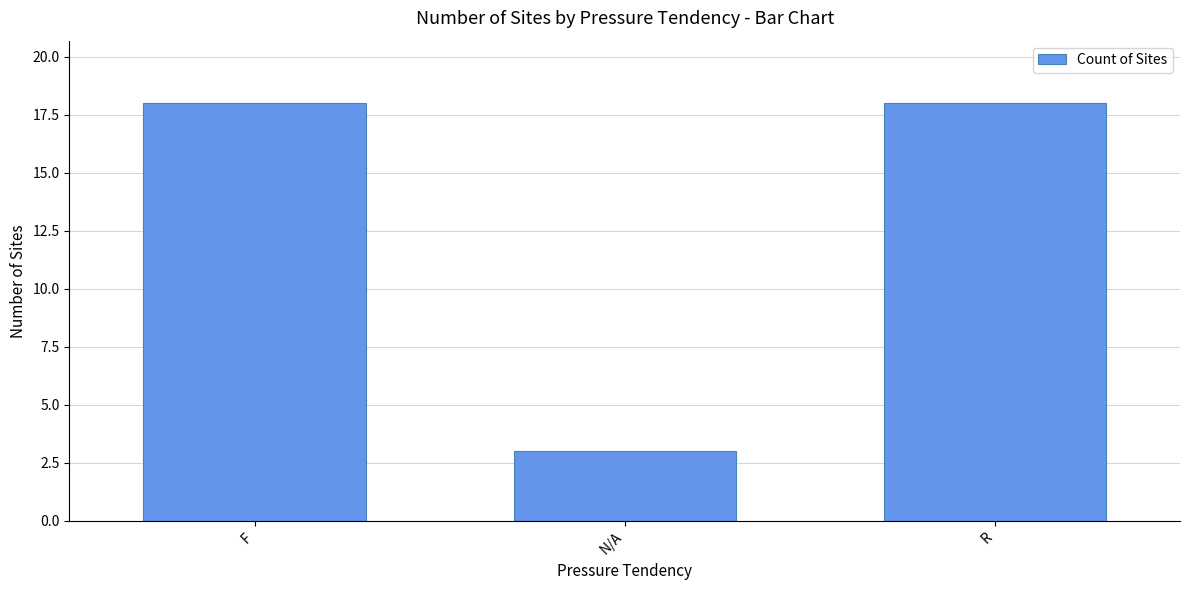

Does the chart contain stacked bars?

No